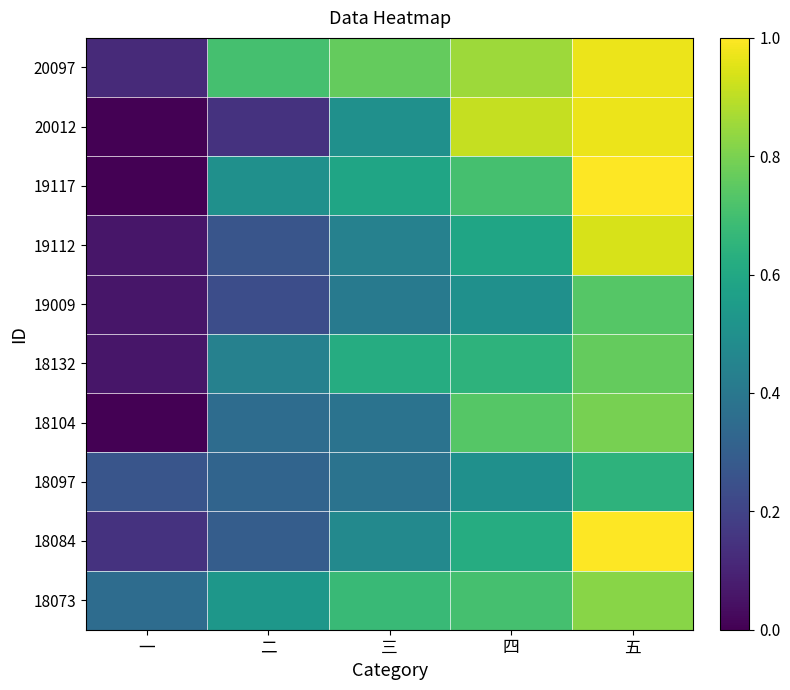

Which has a higher value, 三 or 五?

五